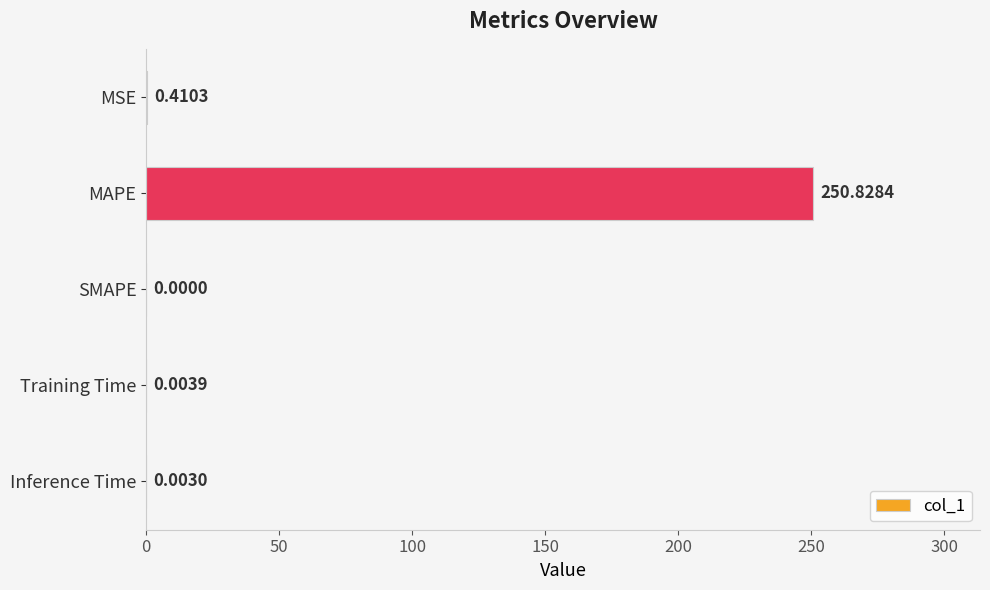

Which has a higher value, MSE or Inference Time?

MSE